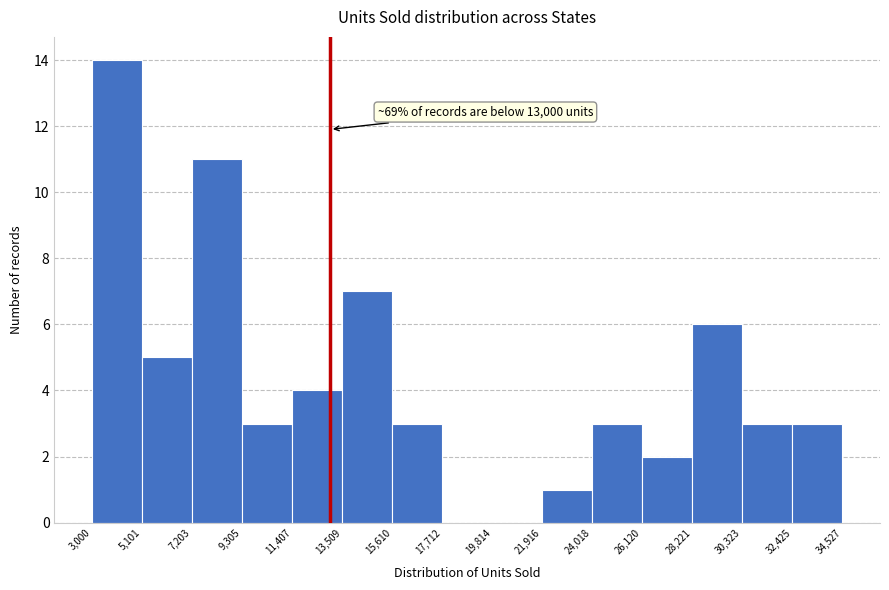

Which range on the x-axis has the tallest bar?

3,000 to 5,101